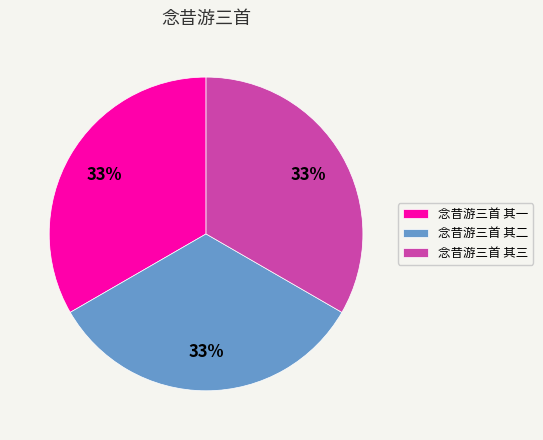

How many slices are in this pie chart?

3